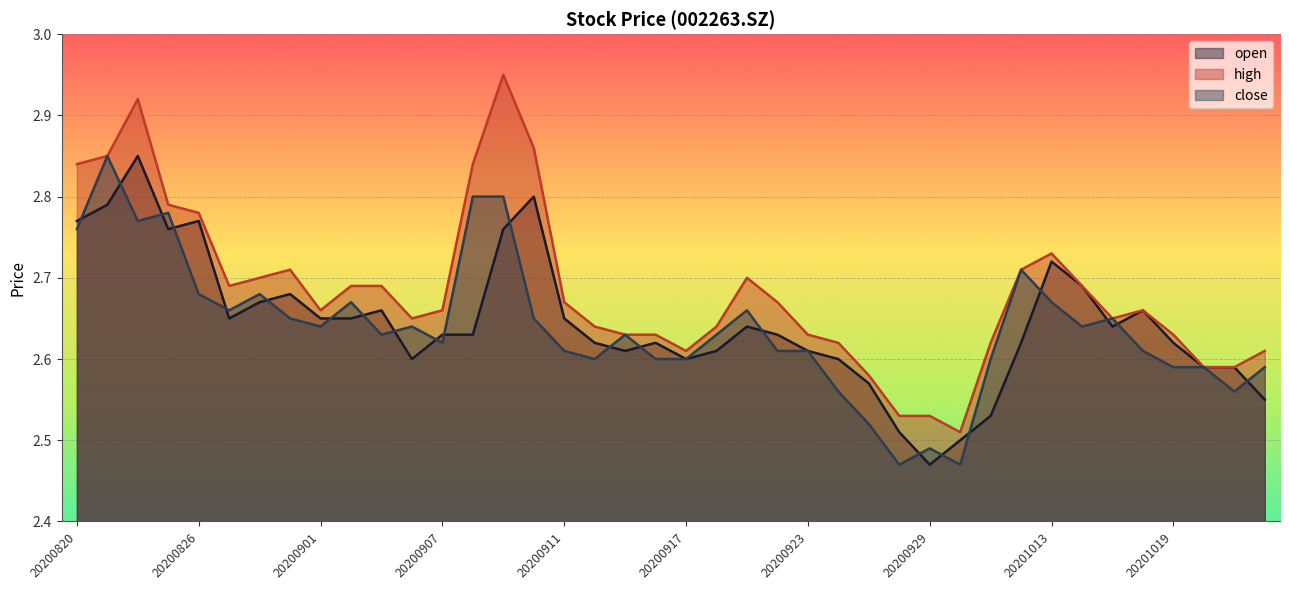

How many interior local valleys does the open series have?

7